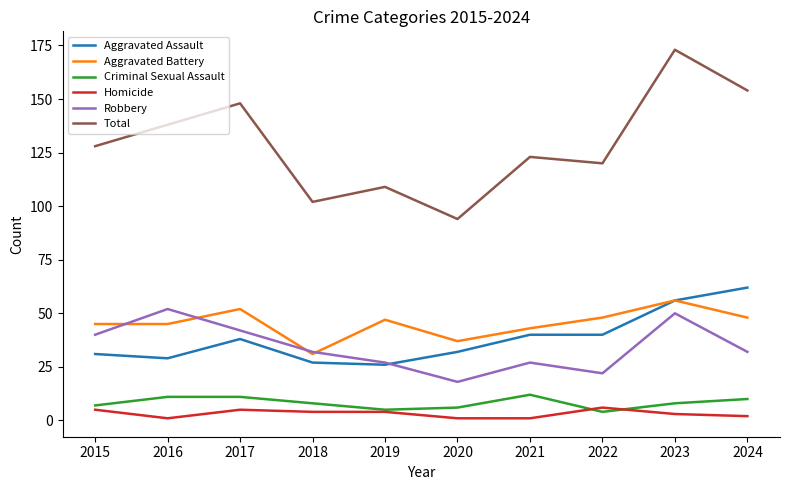

What is the total value across all series at 2020?

188